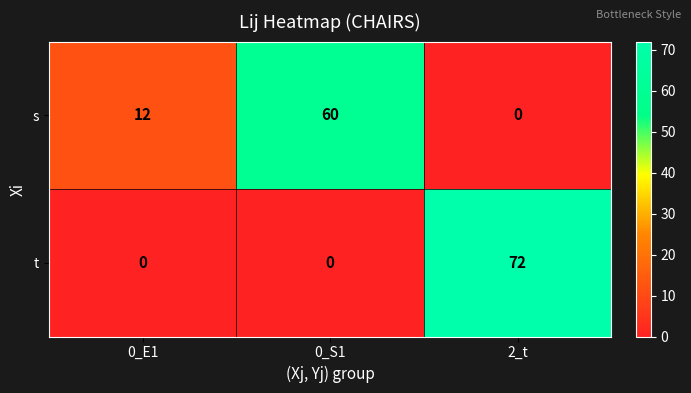

The s series shows 98 at 0_S1. True or false?

False